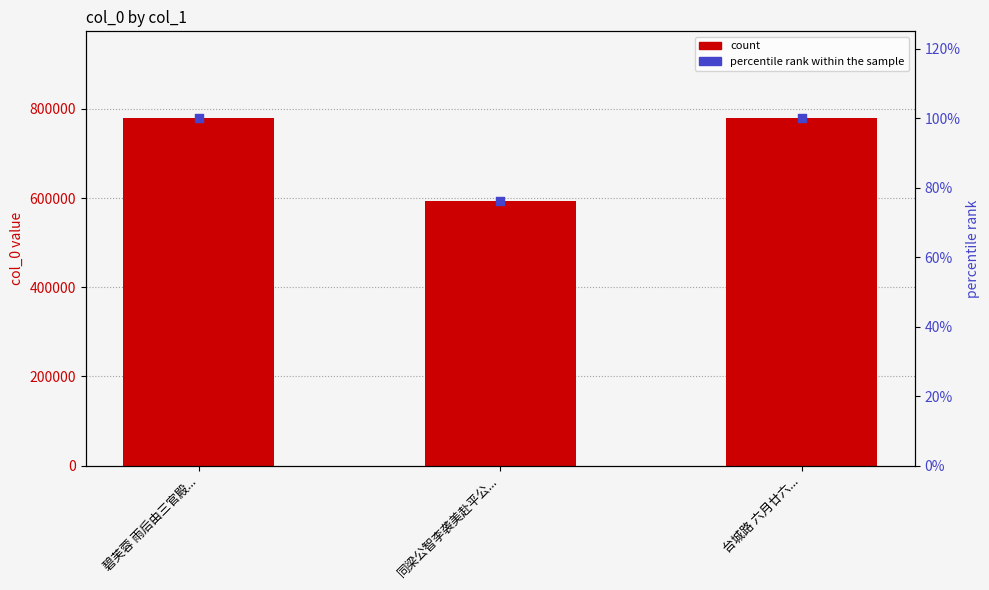

Which series has the widest spread of Y values?

col_0